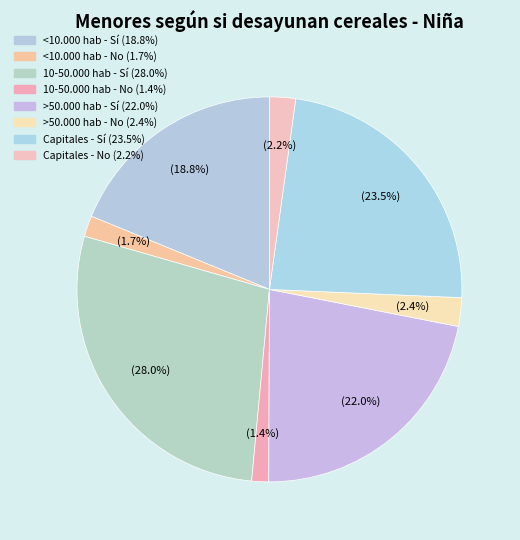

What is the ratio of the value at Capitales - Sí to the value at 10-50.000 hab - Sí?

0.8